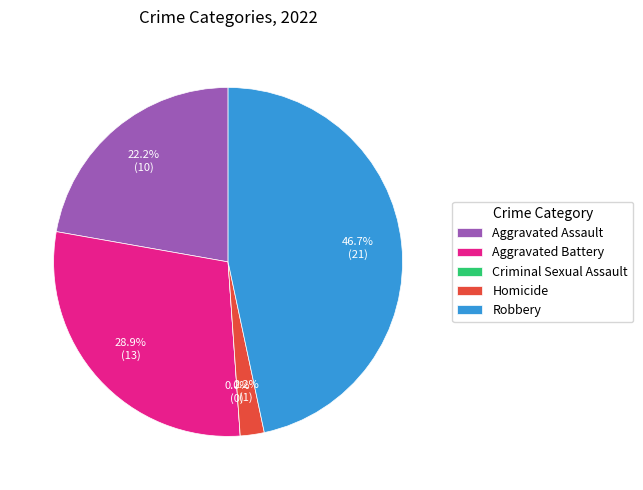

What is the largest slice in the pie chart?

Robbery